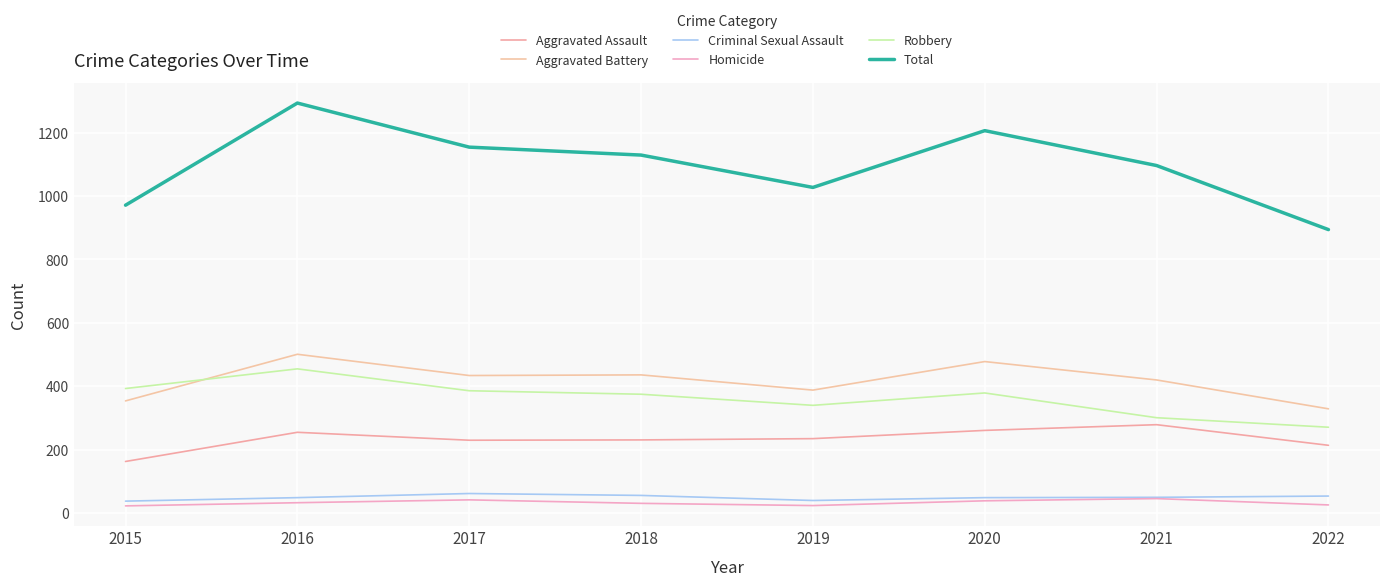

How many lines are shown in the chart?

6